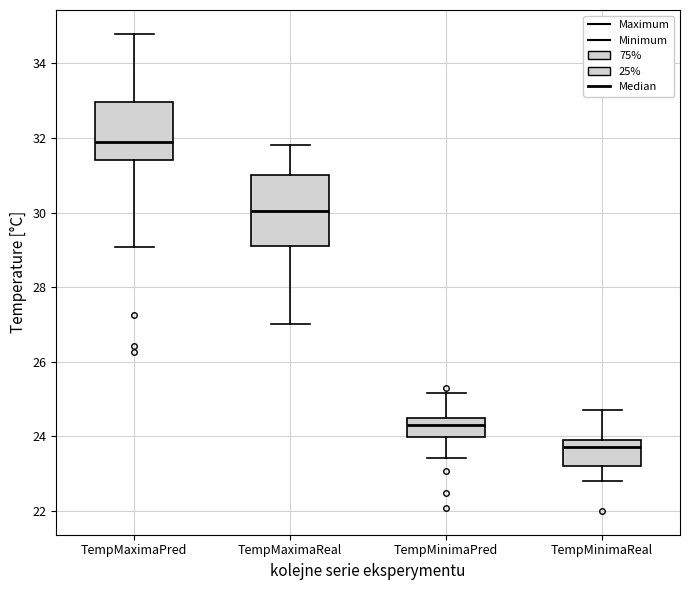

Where does the lower whisker of the box for TempMaximaReal end on the y-axis? The values are not printed on the chart, so give them approximately, as read against the axis.

27.0